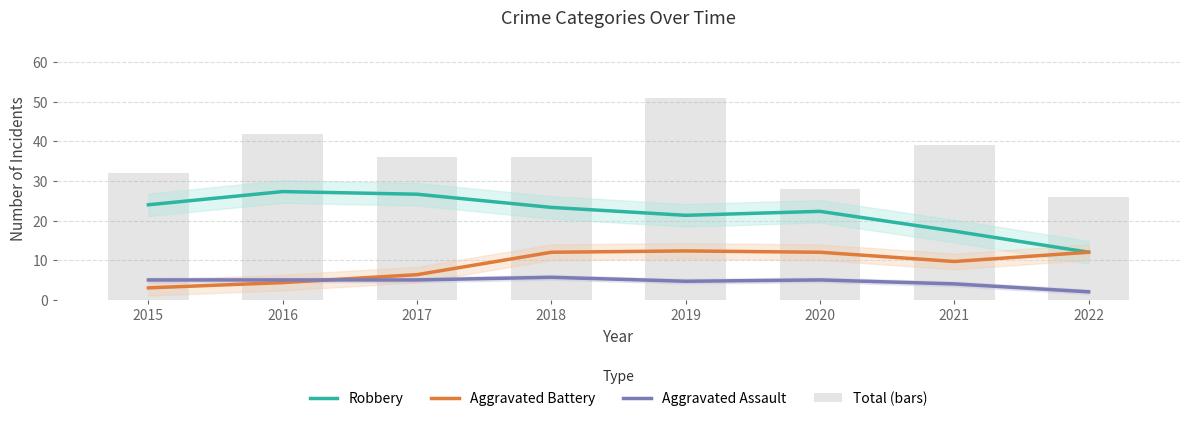

Count the number of data series in this chart.

4